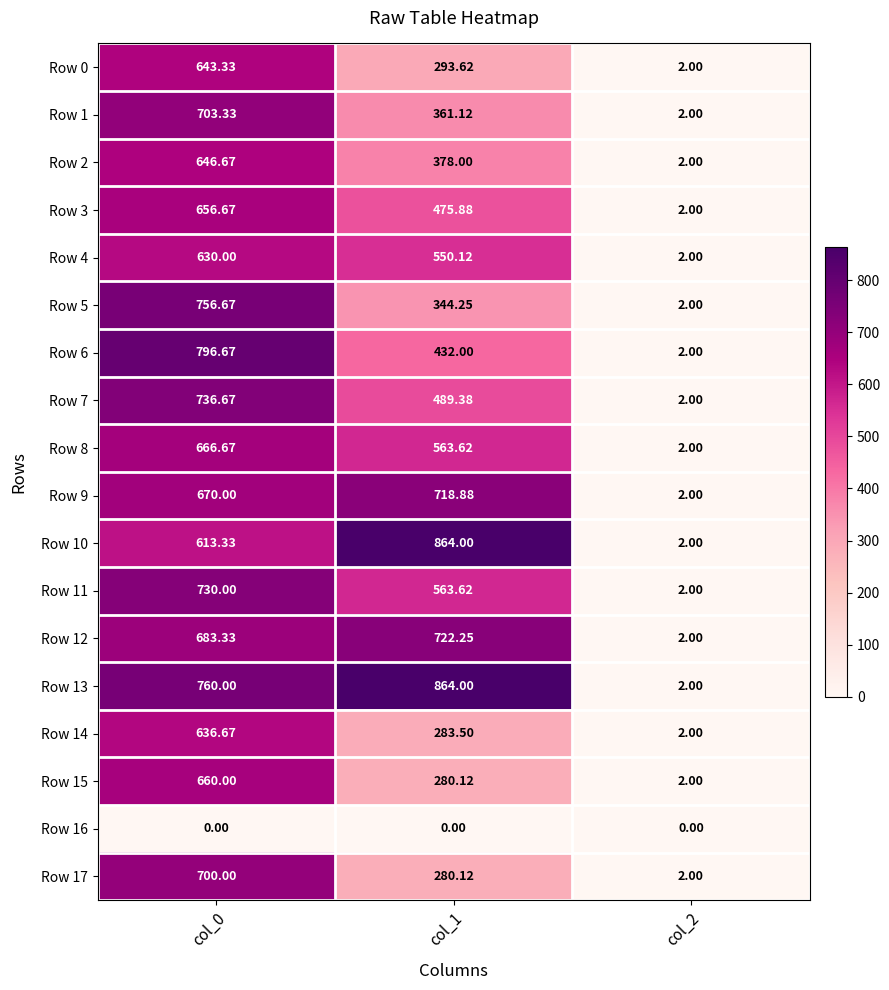

Is the value of Row 15 at col_1 greater than the value of Row 13 at col_1?

No